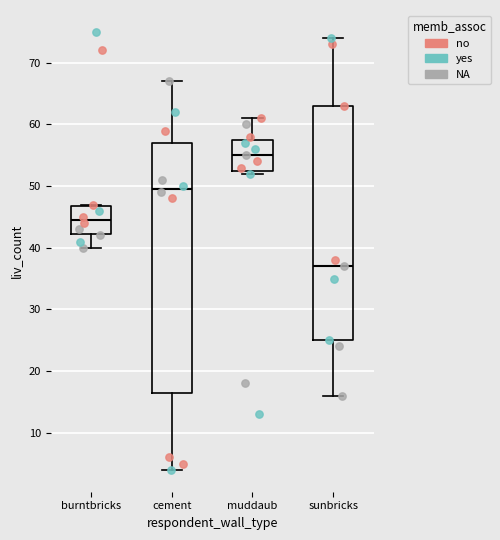

Where does the upper whisker of the box for sunbricks end on the y-axis? The values are not printed on the chart, so give them approximately, as read against the axis.

74